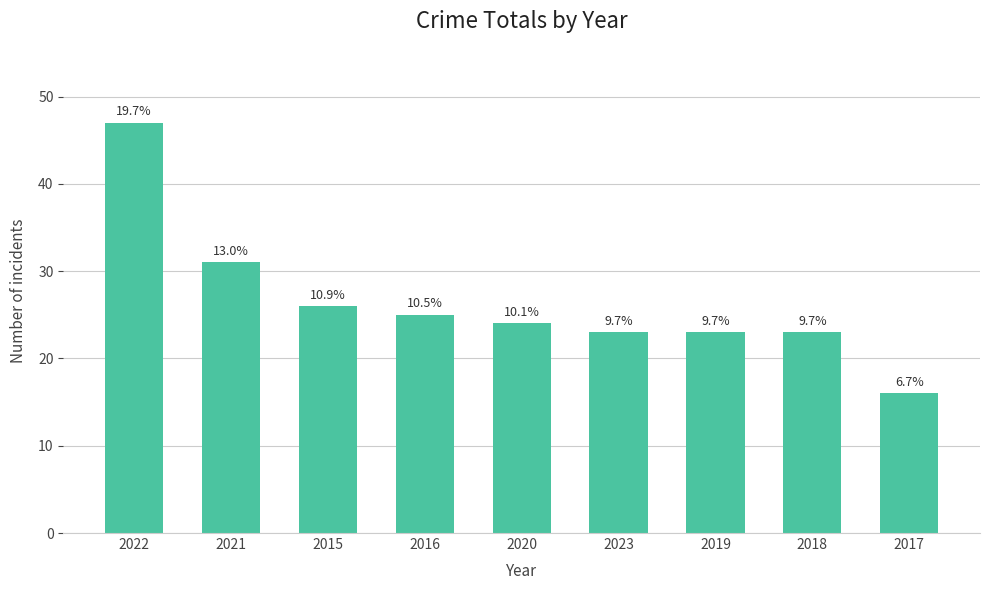

Does the chart contain any negative values?

No